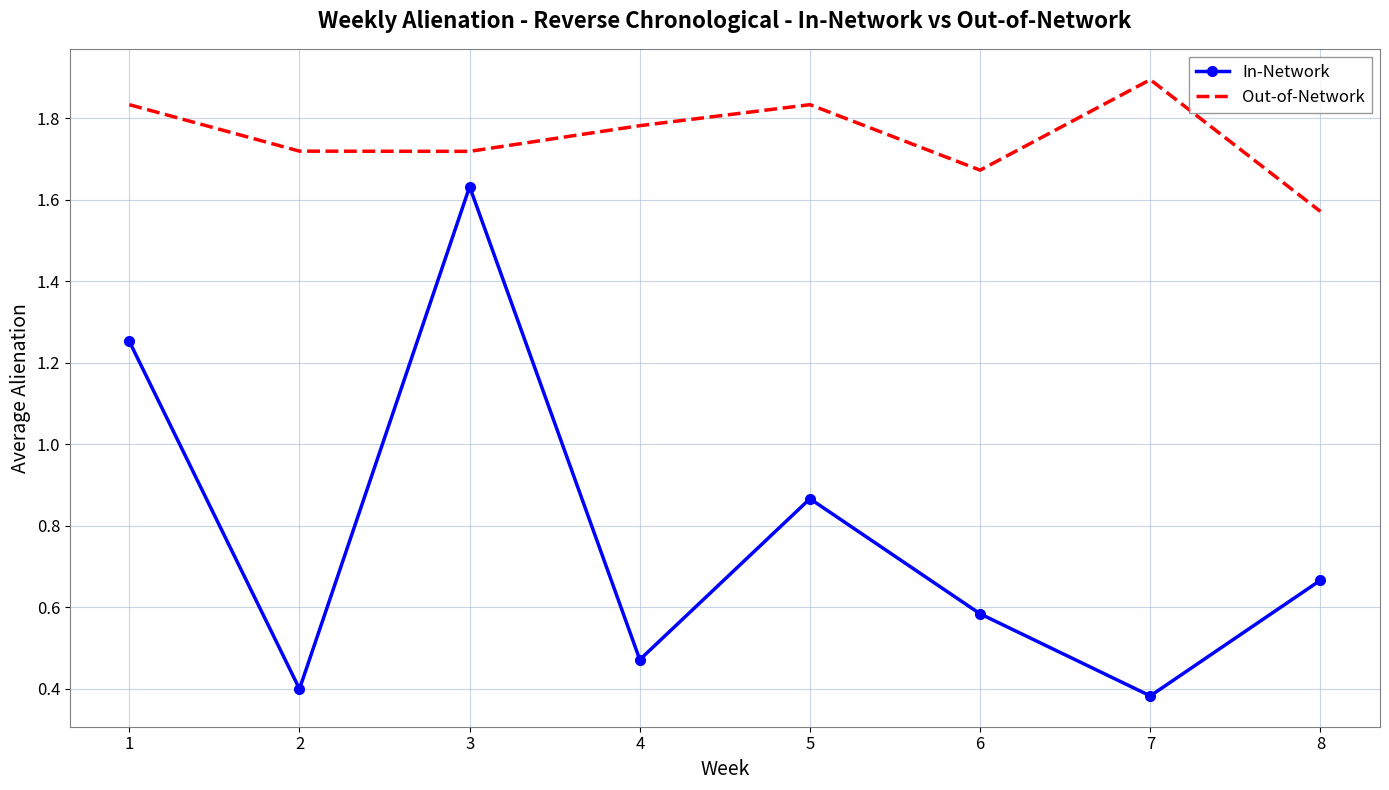

True or false: Out-of-Network and In-Network cross at least once.

False